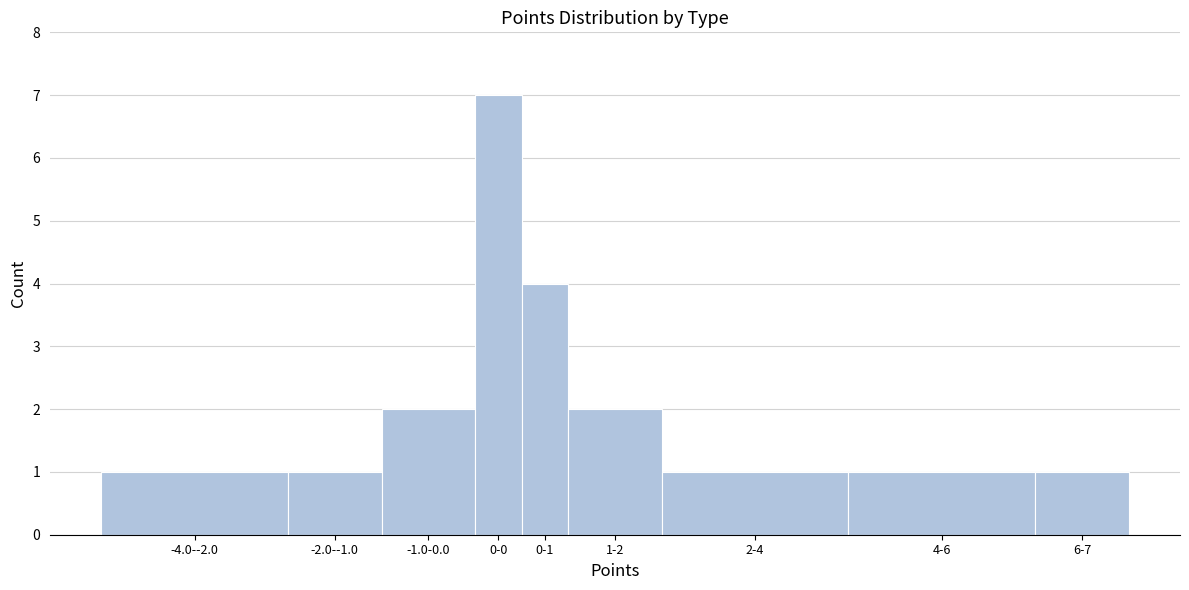

Reading left to right, what are all the values shown in this chart?

-4.0--2.0=1	-2.0--1.0=1	-1.0-0.0=2	0-0=7	0-1=4	1-2=2	2-4=1	4-6=1	6-7=1